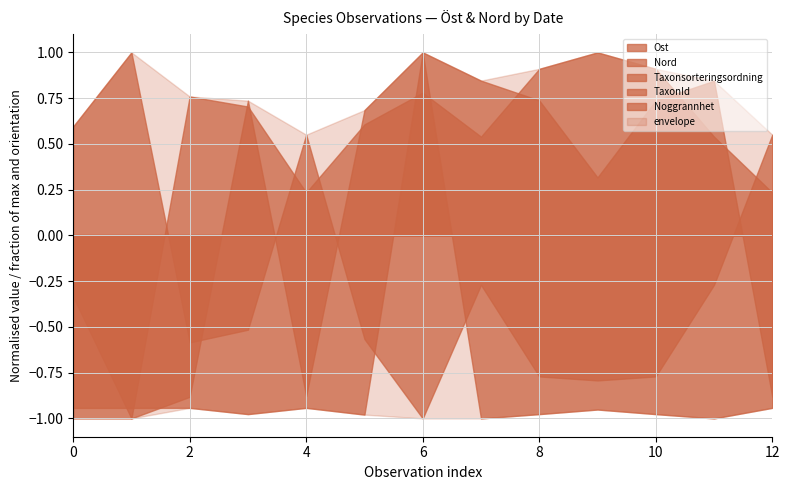

True or false: Taxonsorteringsordning has more than 1 points higher than both neighbors.

True